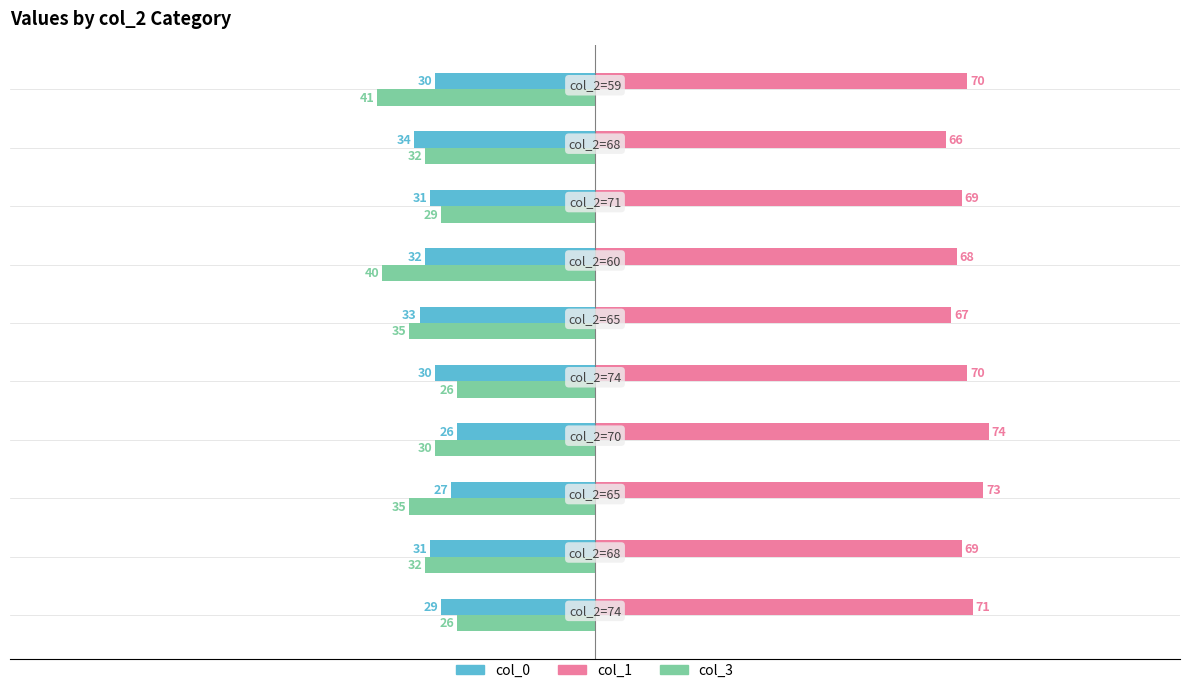

Reading left to right, transcribe all the data shown in this chart.

col_0: −125=-29	−100=-31	−75=-27	−50=-26	−25=-30	0=-33	25=-32	50=-31	75=-34	100=-30
col_1: −125=71	−100=69	−75=73	−50=74	−25=70	0=67	25=68	50=69	75=66	100=70
col_3: −125=-26	−100=-32	−75=-35	−50=-30	−25=-26	0=-35	25=-40	50=-29	75=-32	100=-41